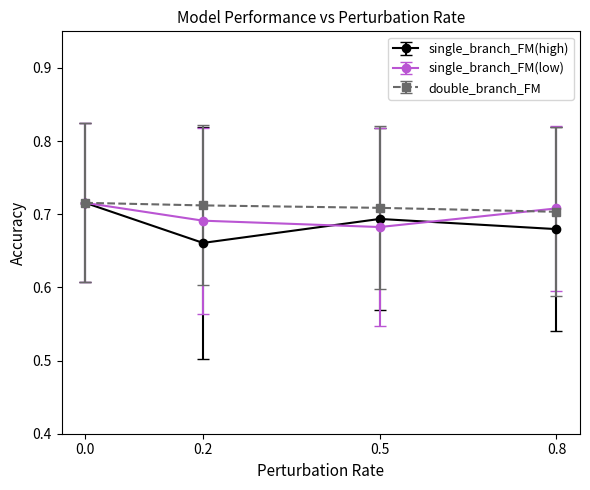

At how many categories does at least one series exceed 0?

4